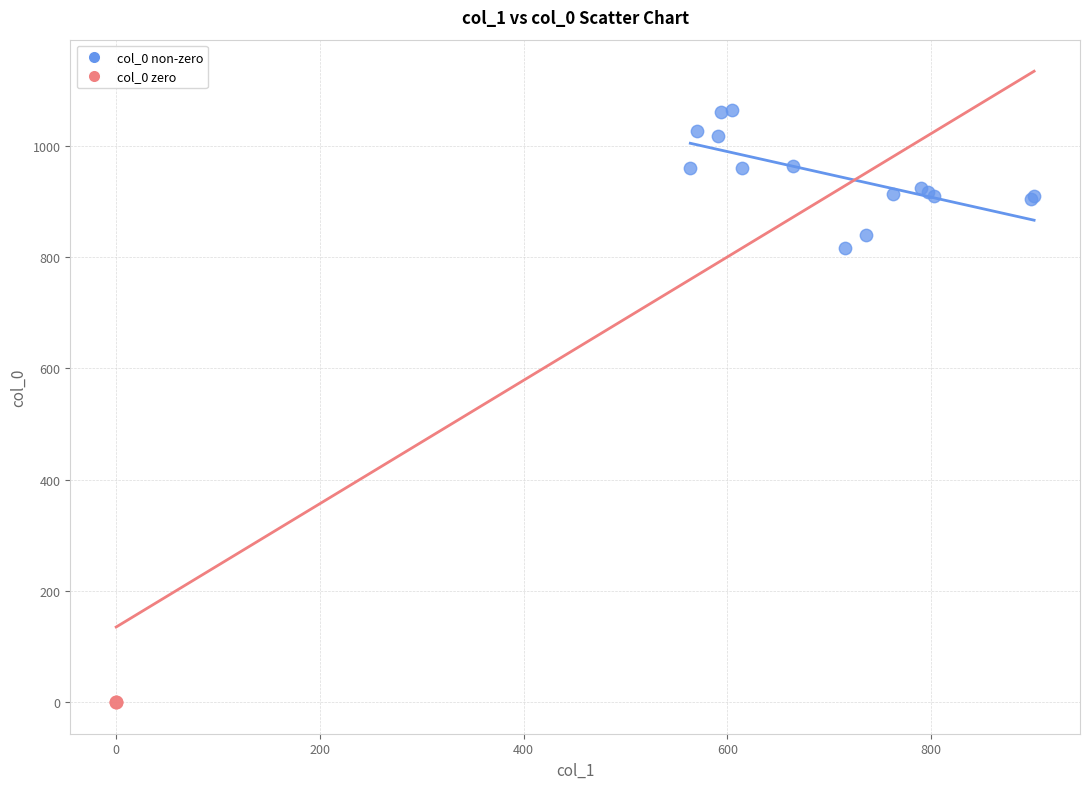

Which series contains the highest Y value?

col_0 non-zero